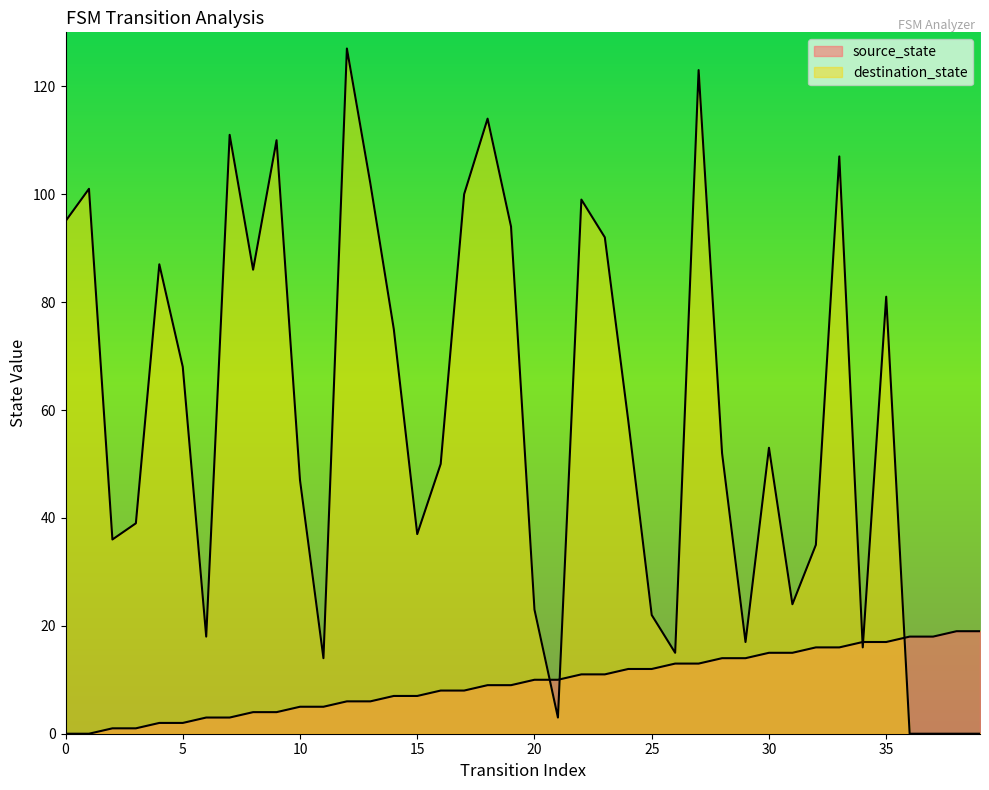

True or false: destination_state has a value of 138 at 13.

False